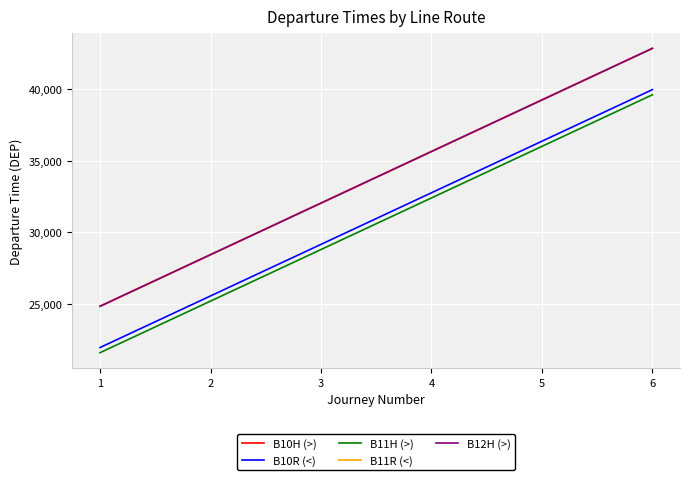

What is the sum of all B11H (>) values?

183600